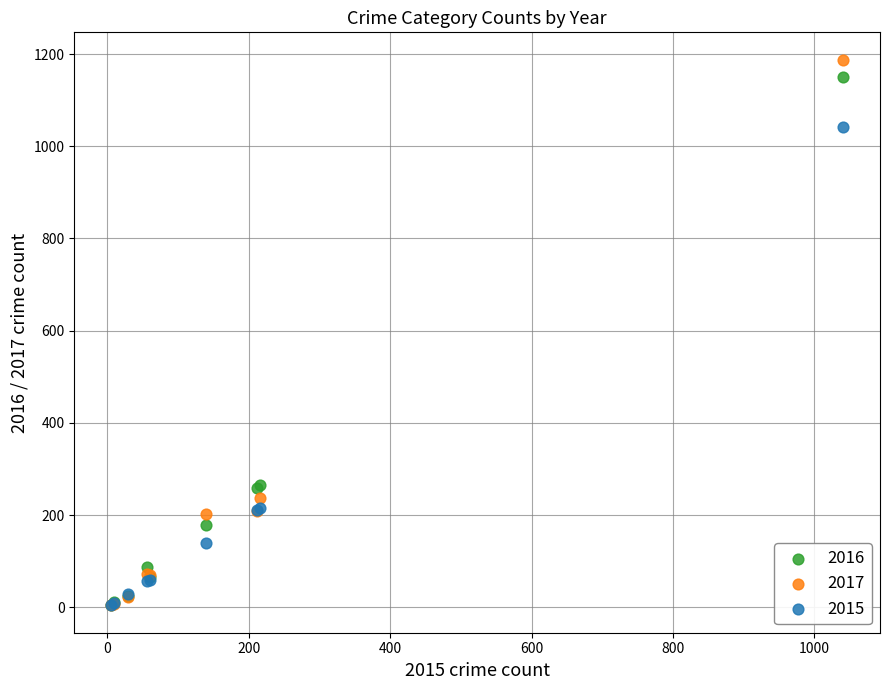

What are all the series names shown in the legend?

2016, 2017, 2015